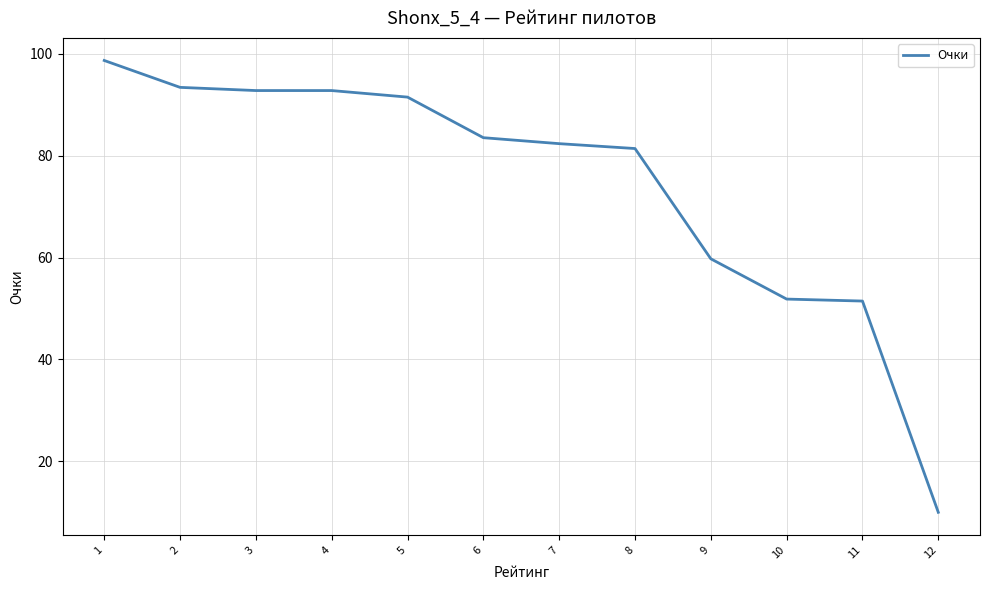

What is the minimum value shown in the chart?

10.0